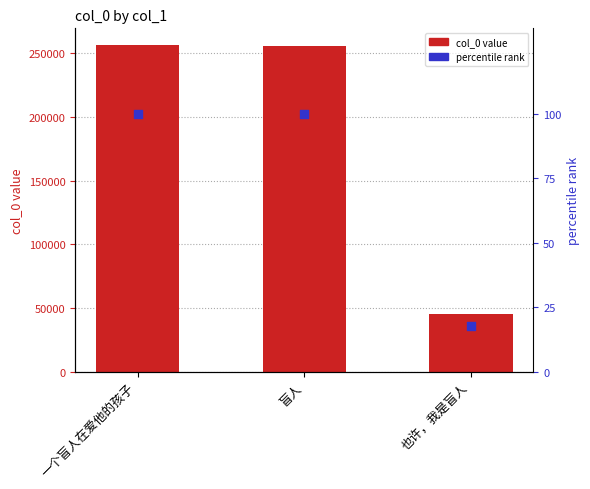

At which category is the sum across all series the highest?

一个盲人在爱他的孩子